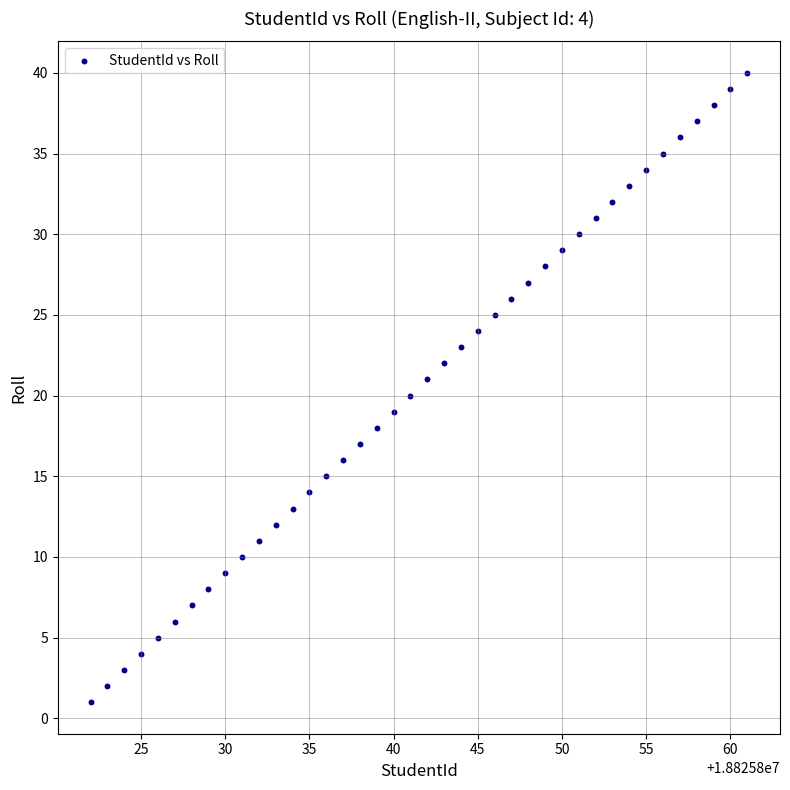

What is the range of X values (max minus min)?

39